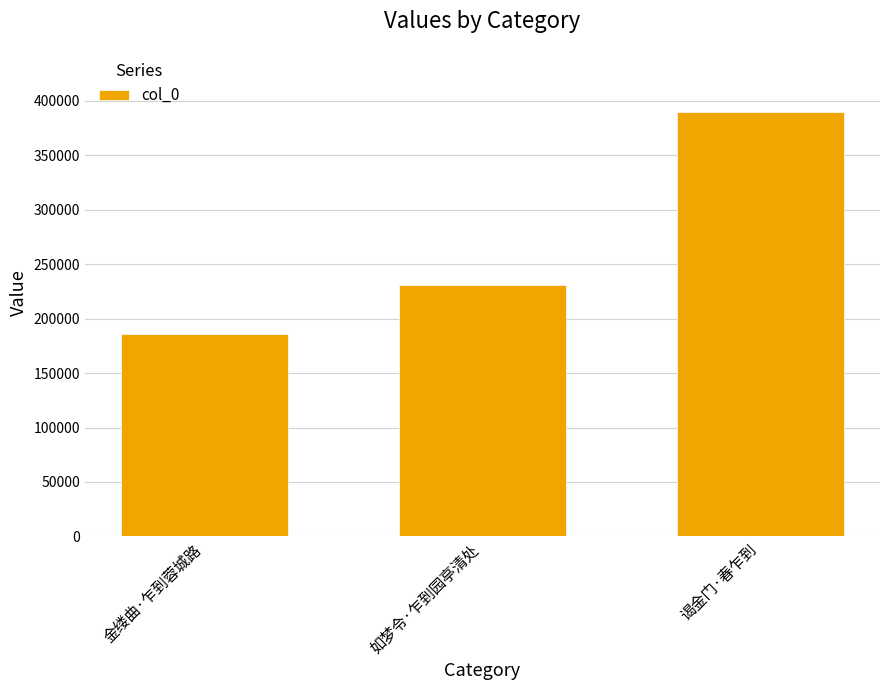

What is the sum of all values?

805817